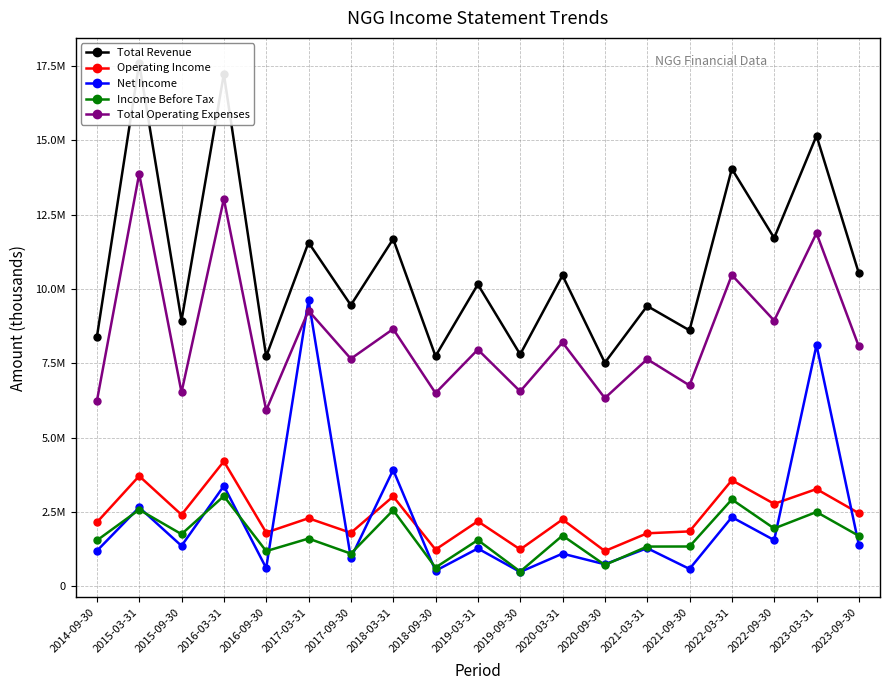

Does the chart have visible grid lines?

Yes